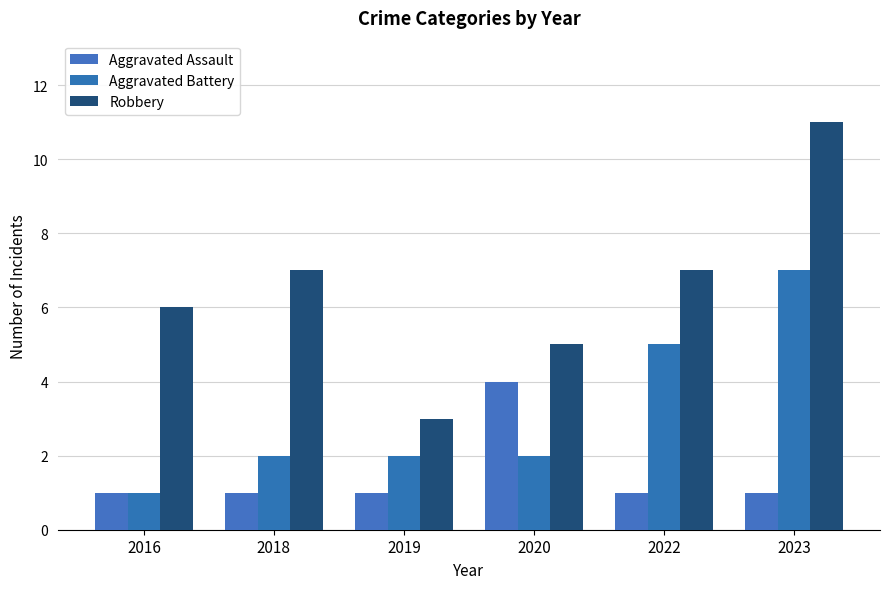

Count the Aggravated Assault values in the range 1 to 2.

5